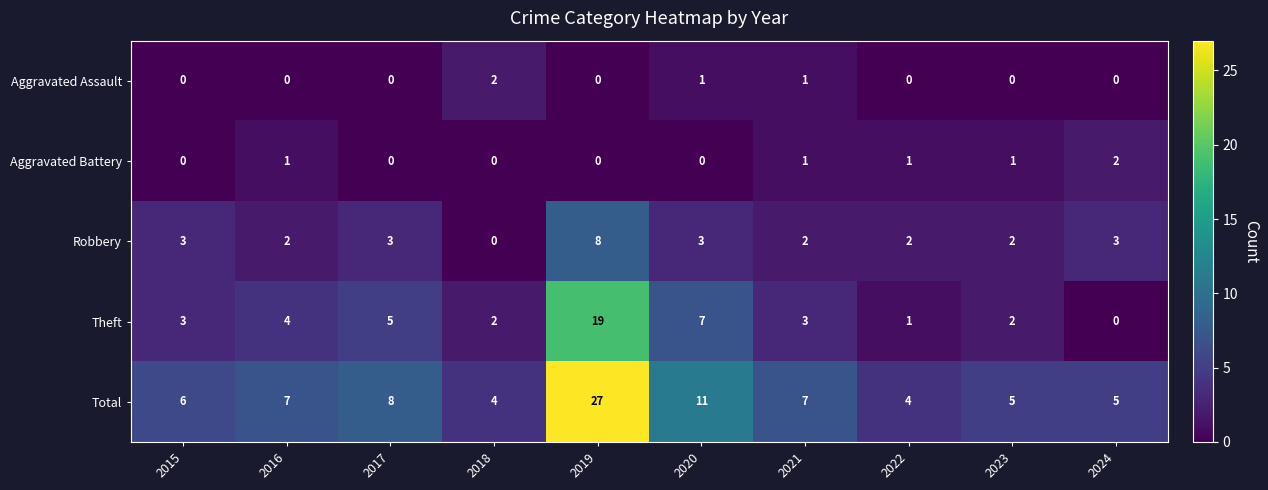

True or false: Aggravated Battery has a value of 2 at 2021.

False